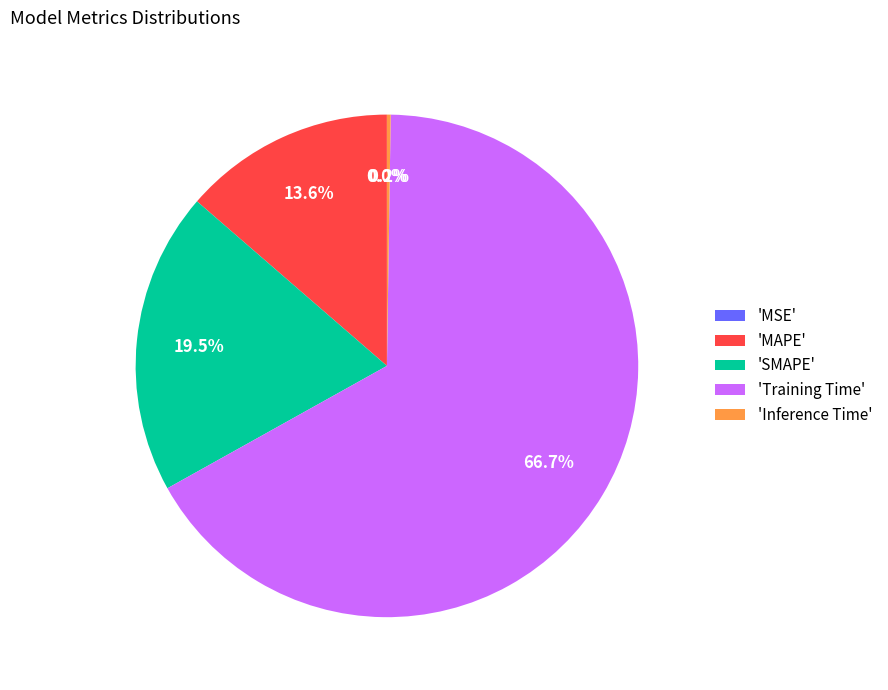

Do 'MAPE' and 'Training Time' together represent more than half of the pie?

Yes